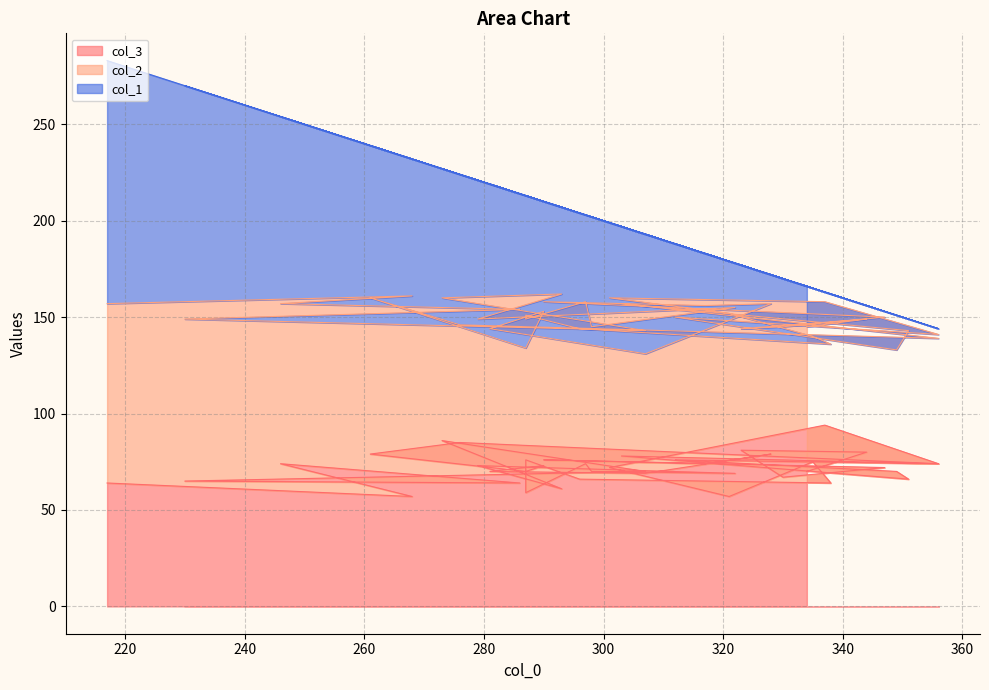

How many values in the col_3 series exceed 72?

19